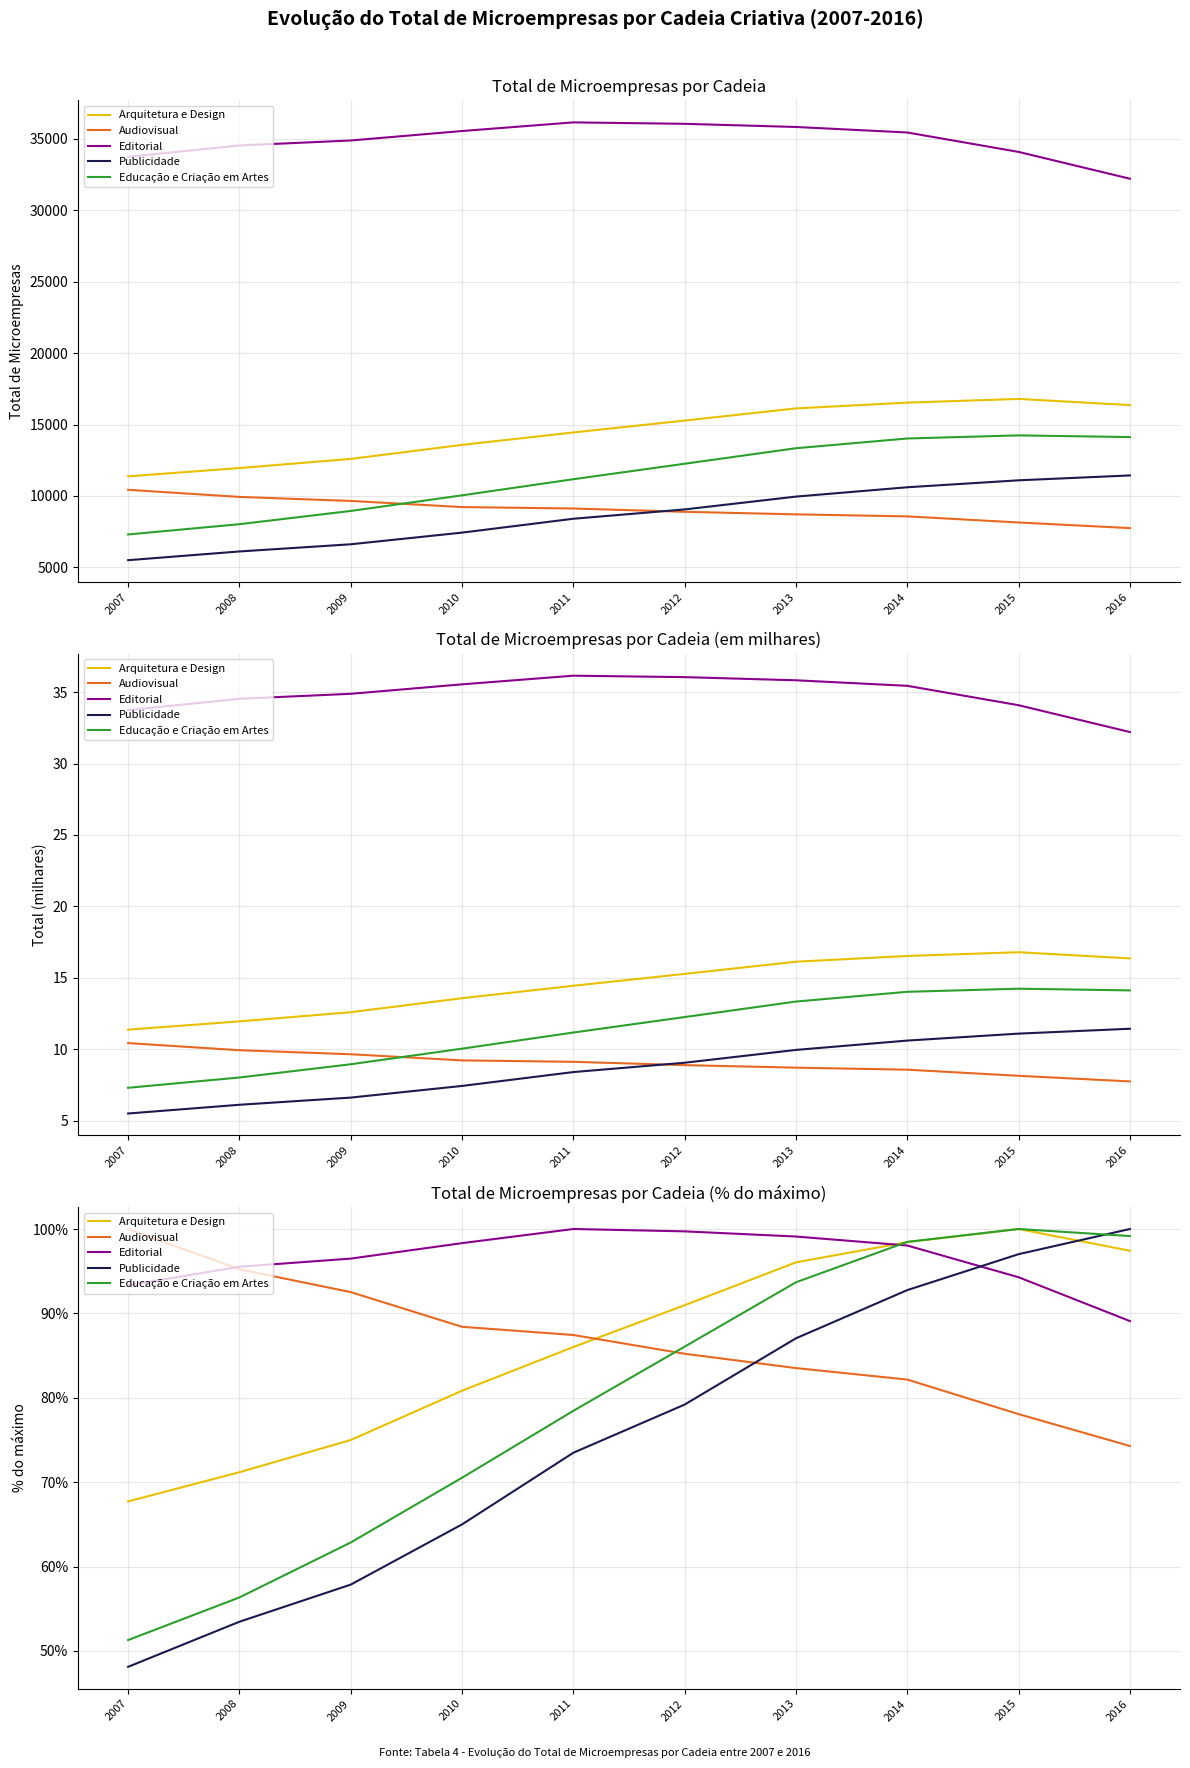

Is the value of Publicidade at 2010 greater than the value of Audiovisual at 2007?

No